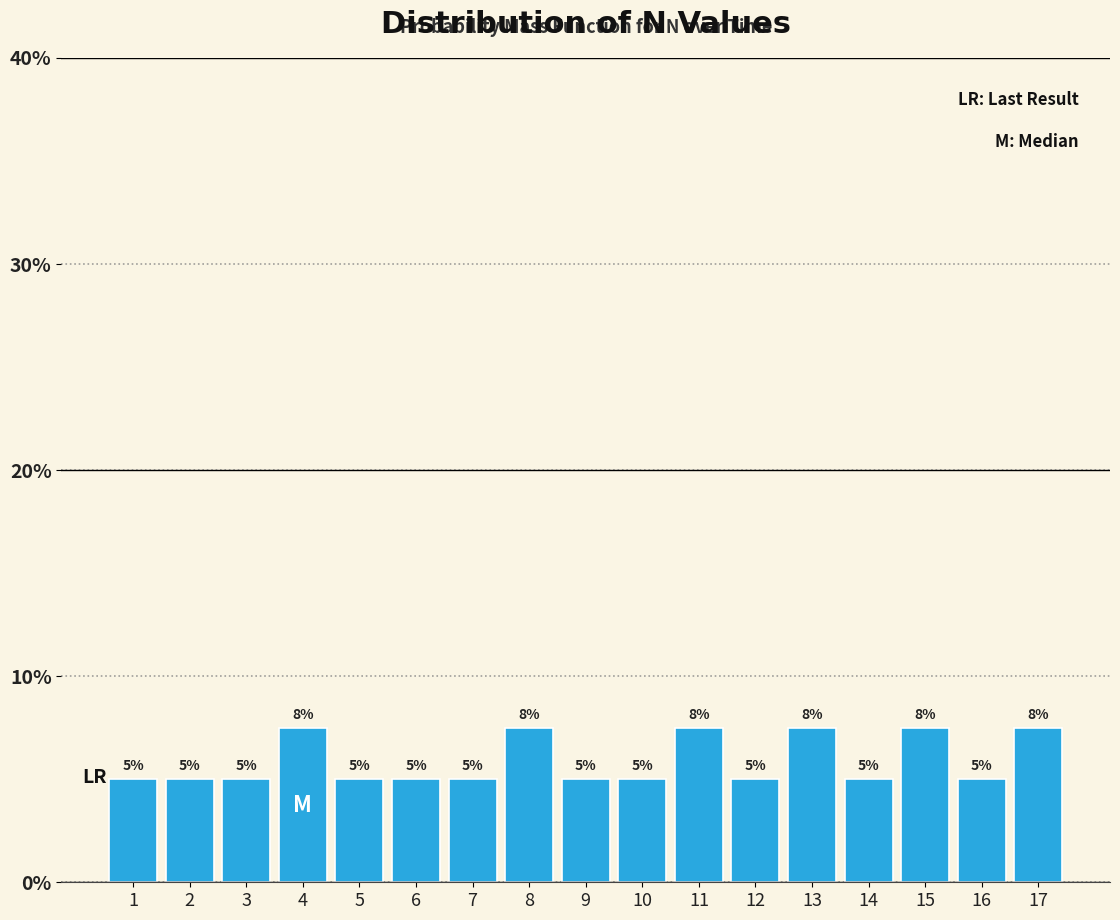

What is the sum of the values at 14 and 2?

10.0